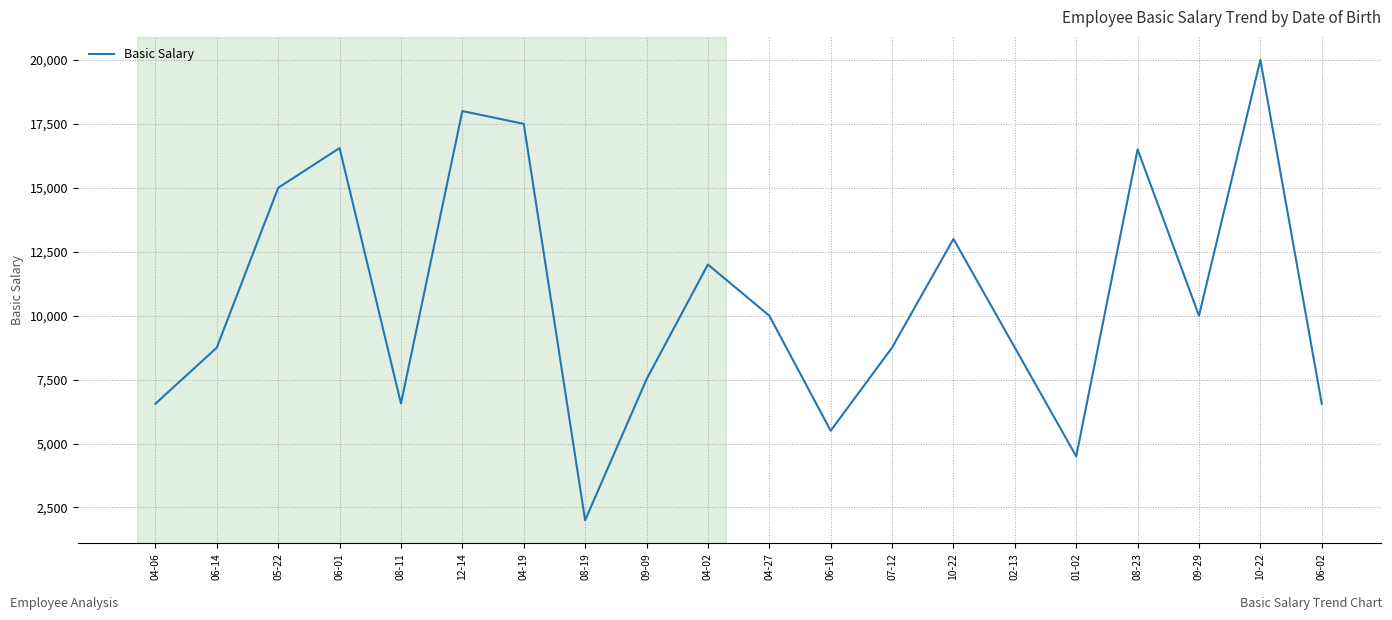

Read the value at 12-14, to the nearest 10.

18000